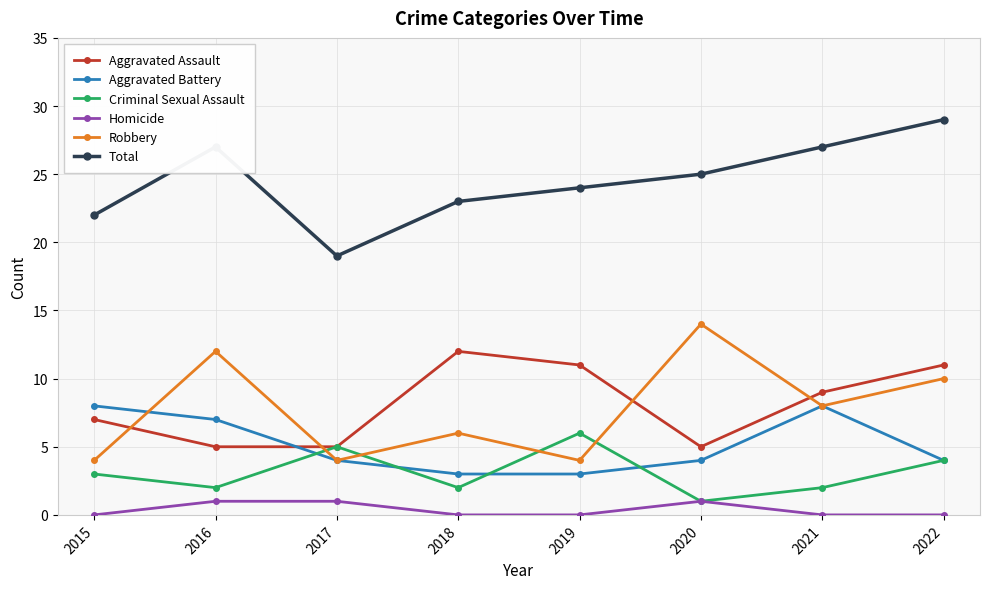

True or false: Criminal Sexual Assault has a value of 6 at 2019.

True